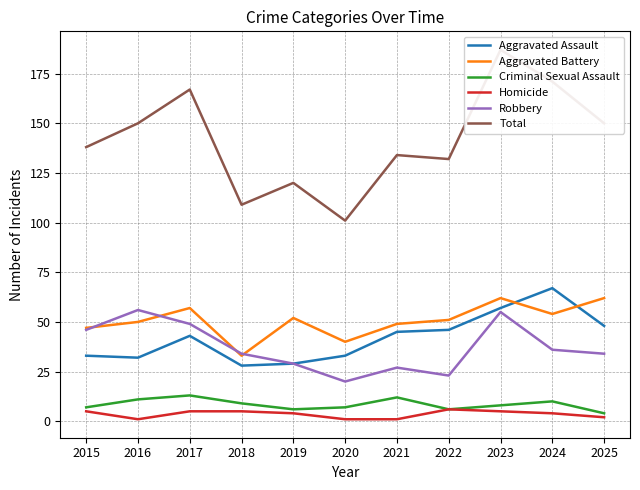

What value does the Aggravated Battery series have at 2022?

51